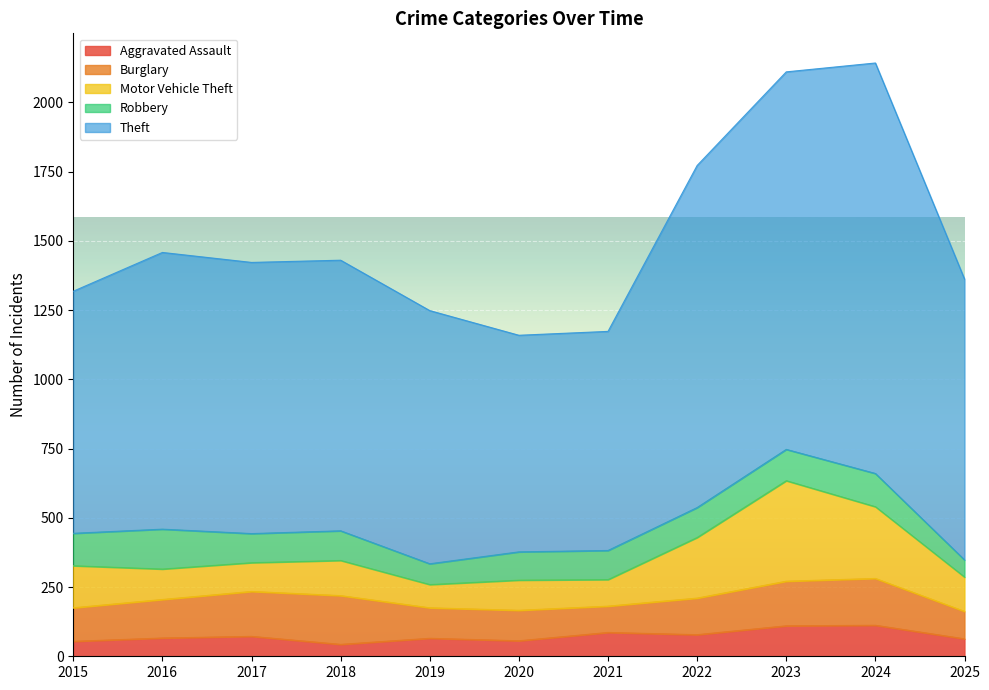

What is the maximum value shown in the chart?

1482